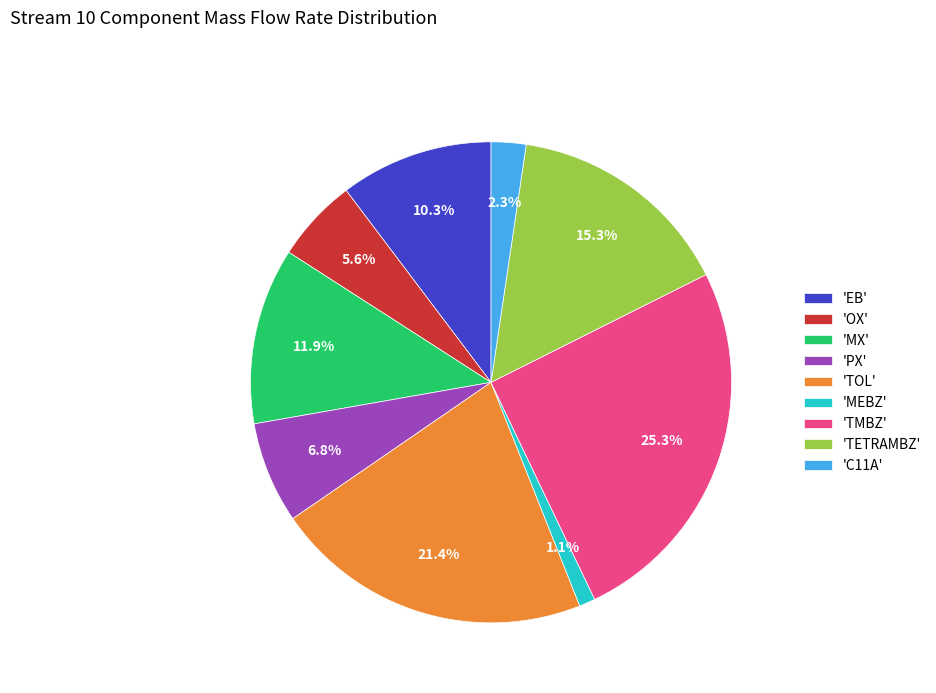

Between 'TOL' and 'EB', which is larger?

'TOL'